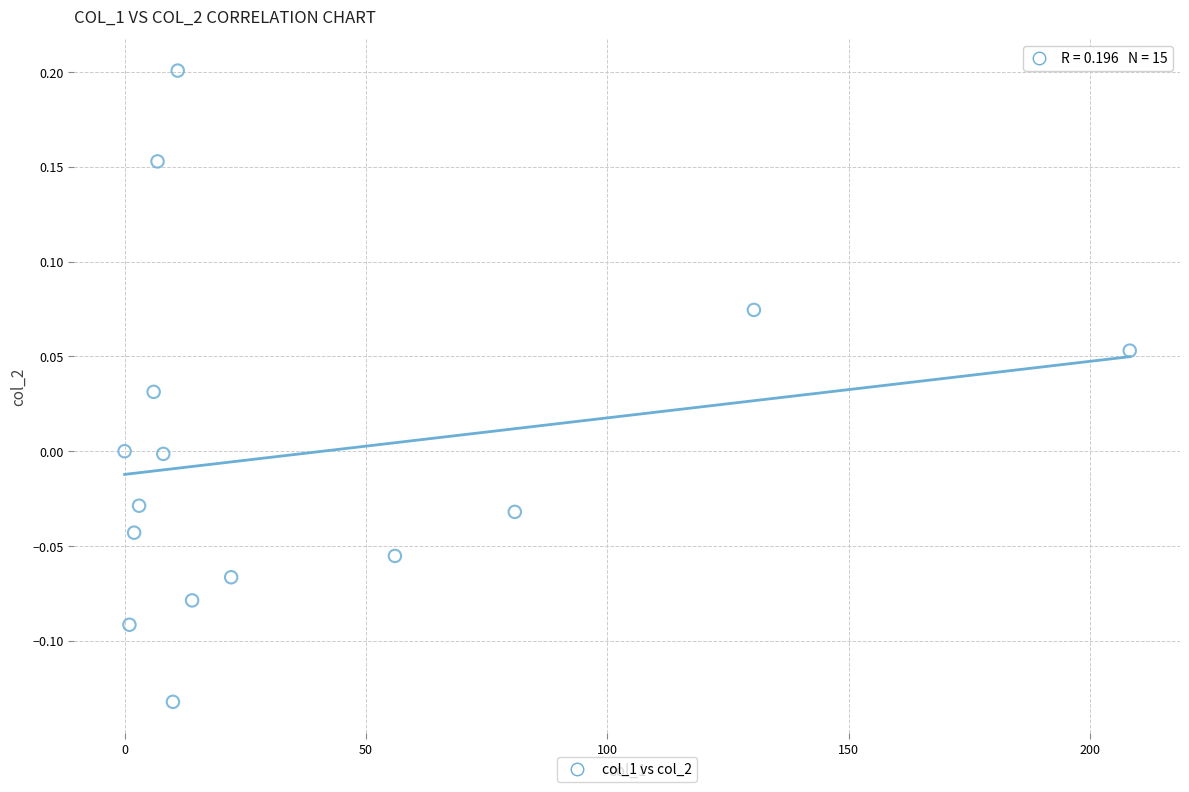

What is the range of X values (max minus min)?

208.2